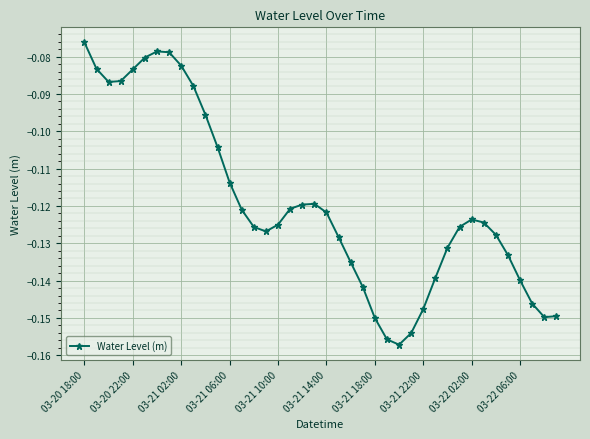

True or false: the data has more than 1 interior local peaks.

True